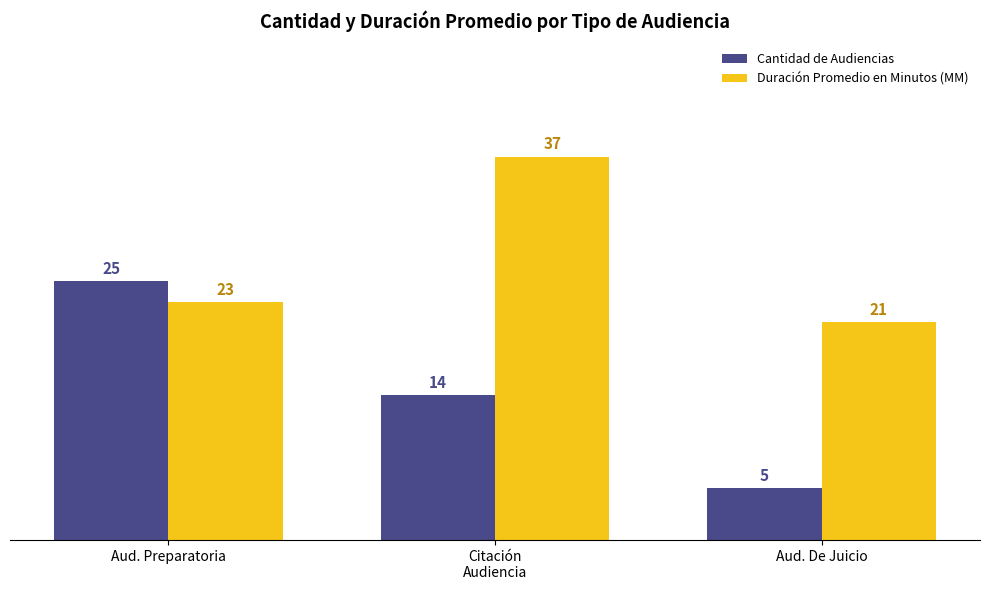

Where is Cantidad de Audiencias nearest to the value 15?

Citación
Audiencia